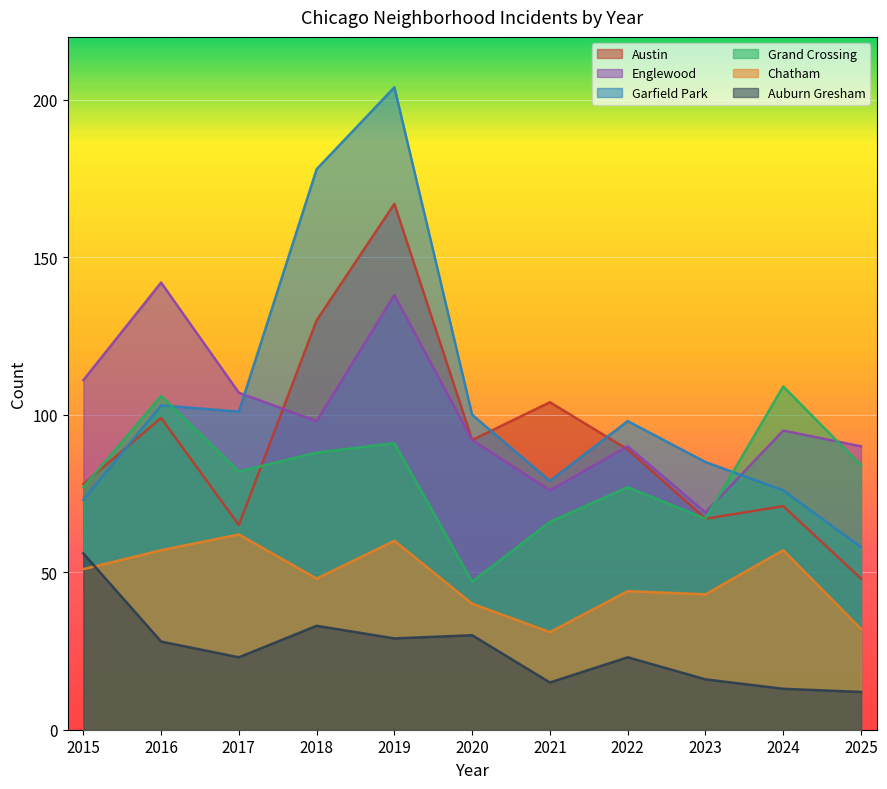

True or false: Chatham and Grand Crossing intersect in this chart.

False